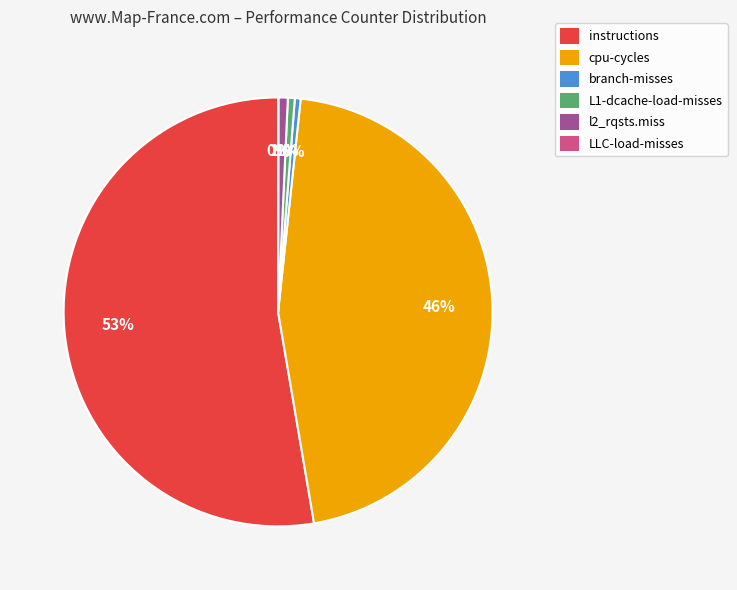

Is it true that branch-misses is 10% of the pie?

False